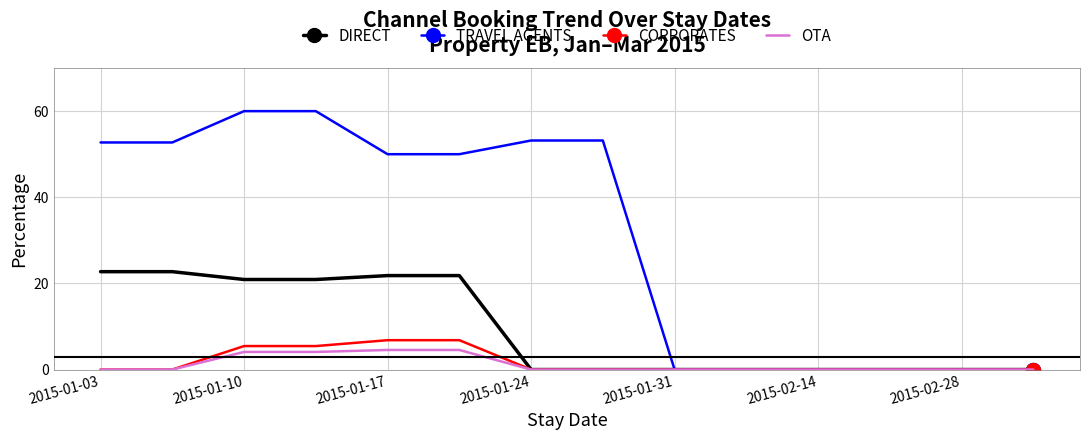

What is the greatest value displayed?

60.0